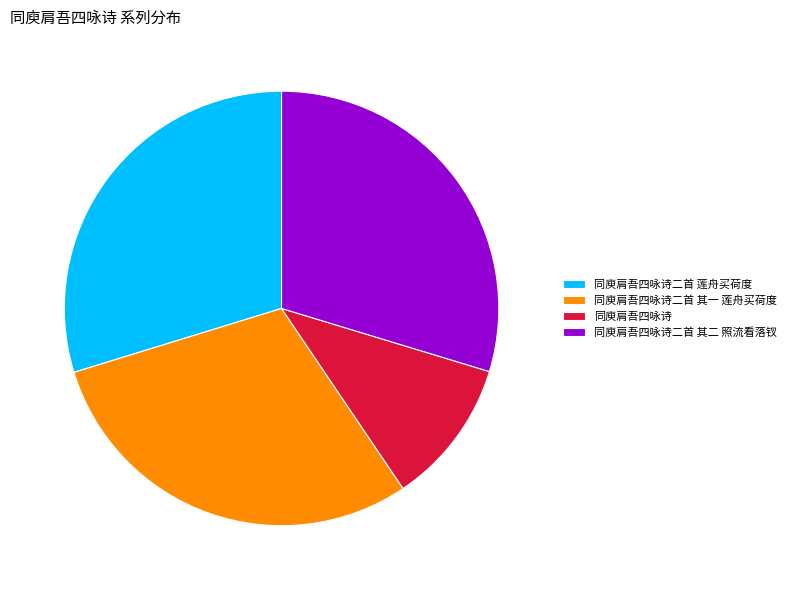

Is there any slice that represents more than half of the pie?

No